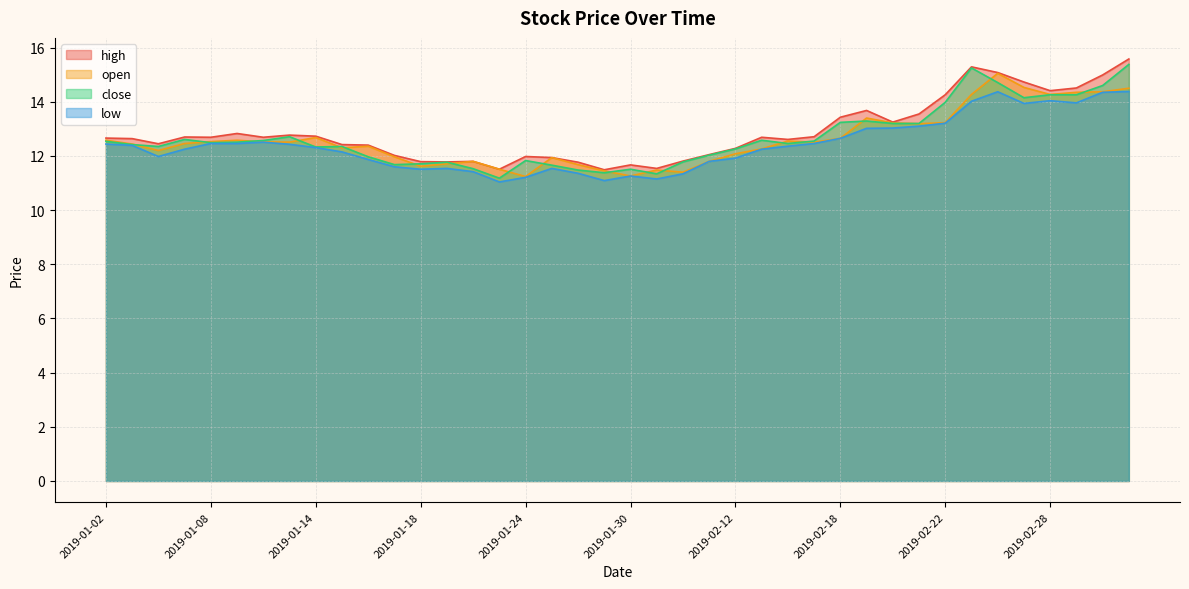

What is the label of the 30th point from the left?

2019-02-19